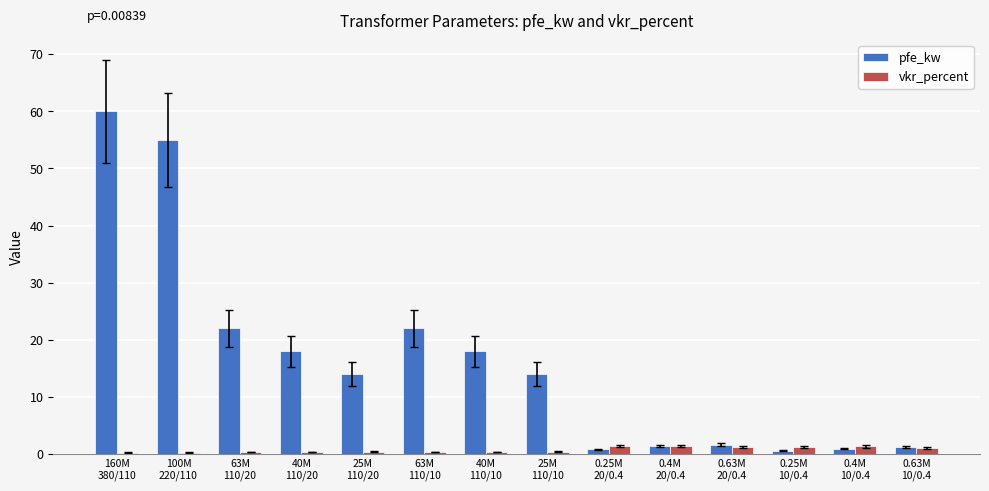

List the series in order of their overall mean, highest first.

pfe_kw, vkr_percent